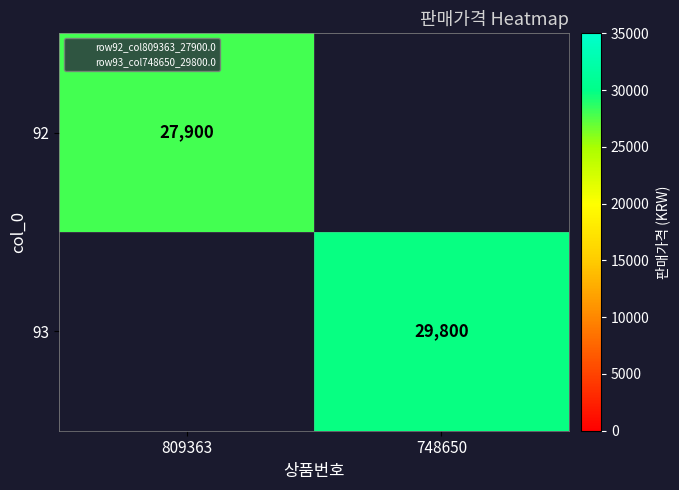

Count the number of data series in this chart.

2